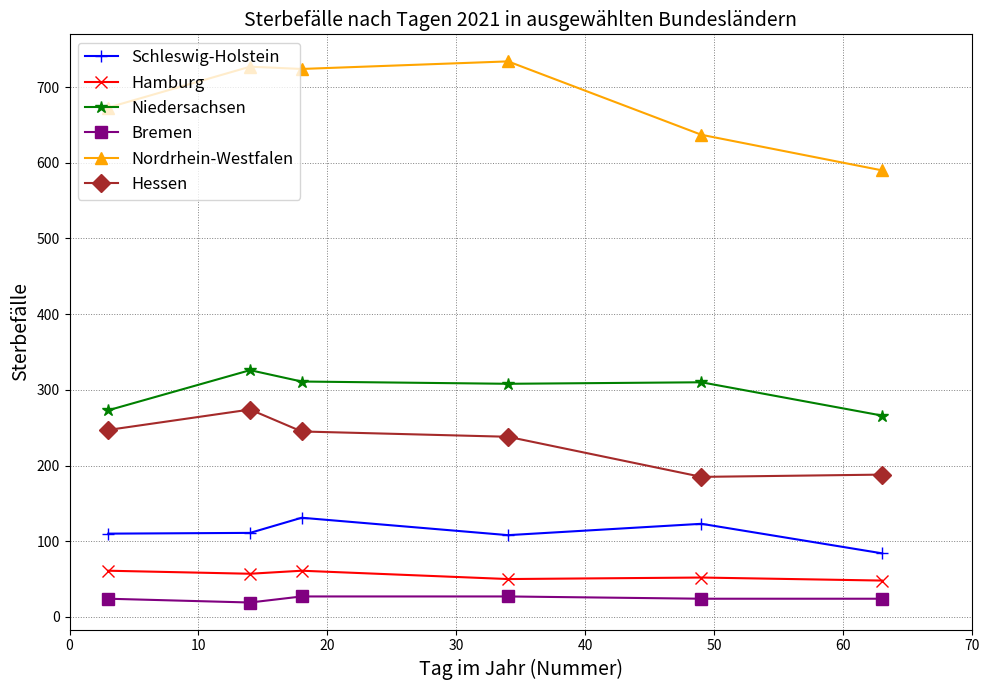

Which series has the largest range (max minus min)?

Nordrhein-Westfalen